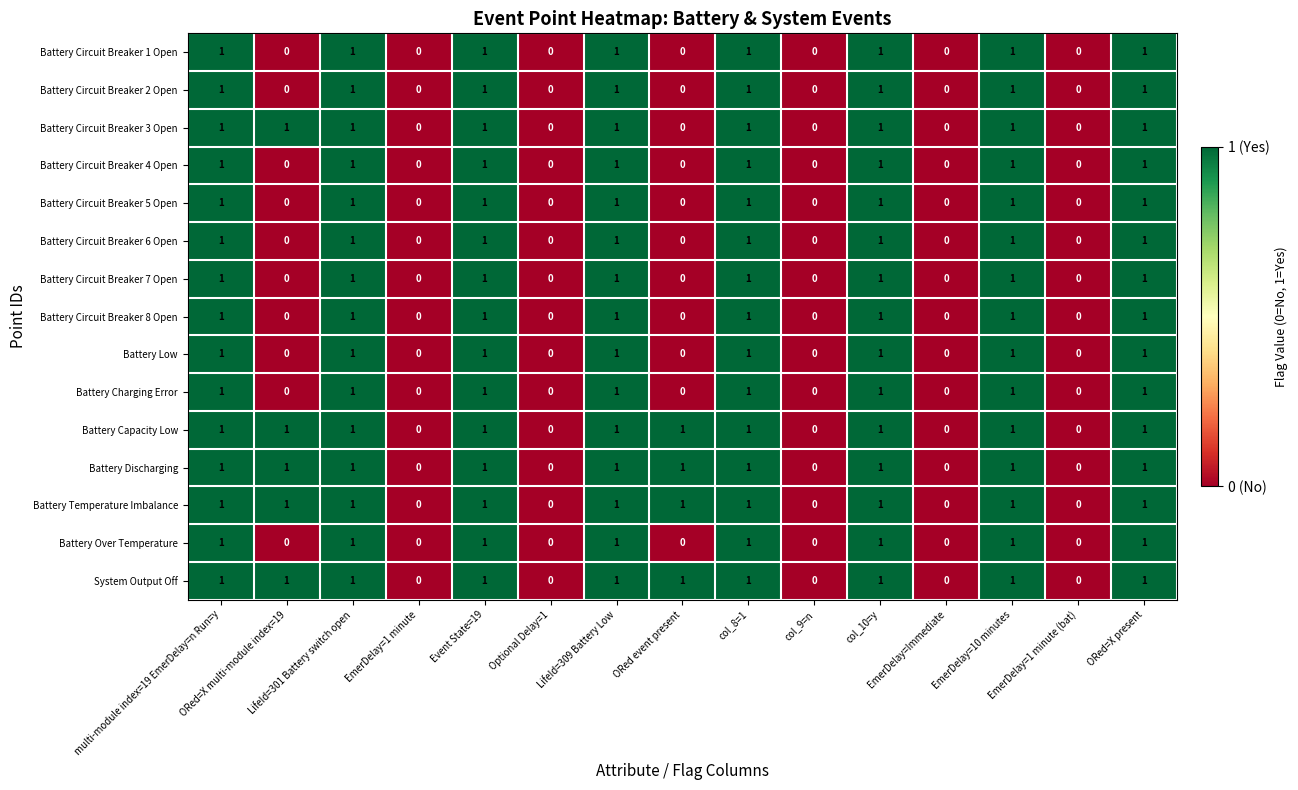

Count the number of categories in the chart.

15